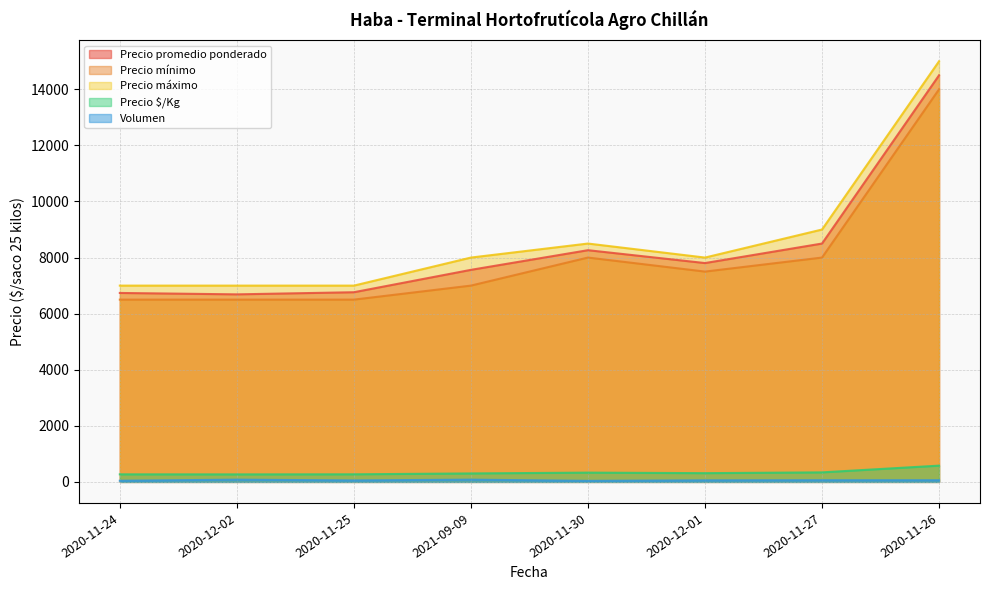

What is the maximum value shown in the chart?

15000